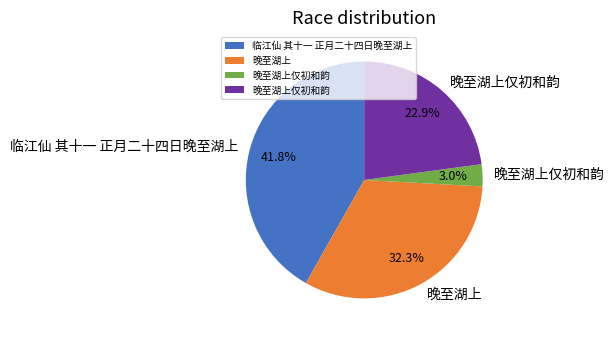

Count the number of slices in the pie.

4